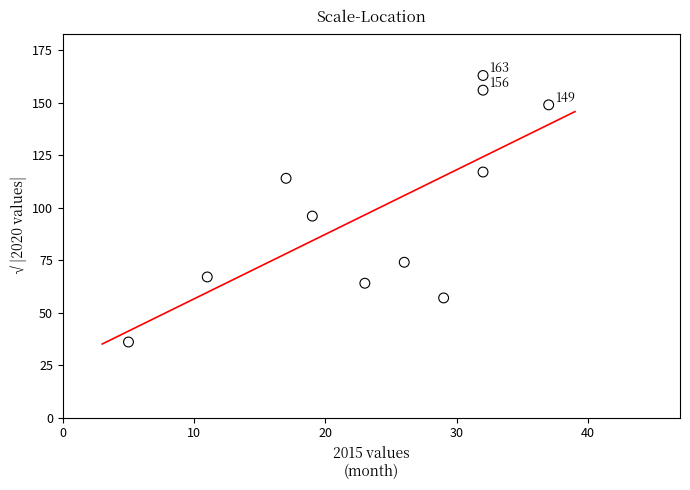

What Y value in the scatter plot is closest to 99?

96